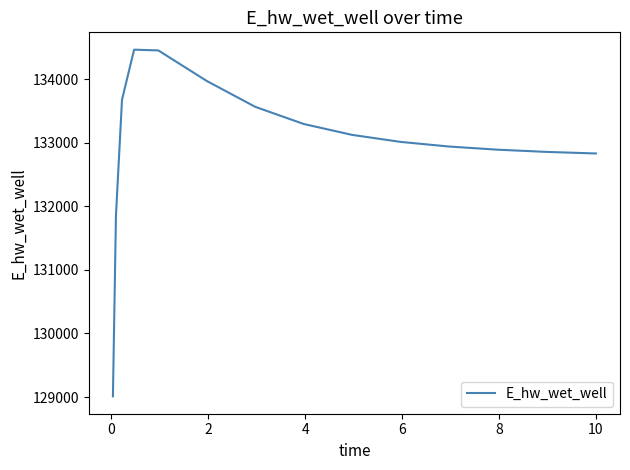

What is the minimum value shown in the chart?

129009.7